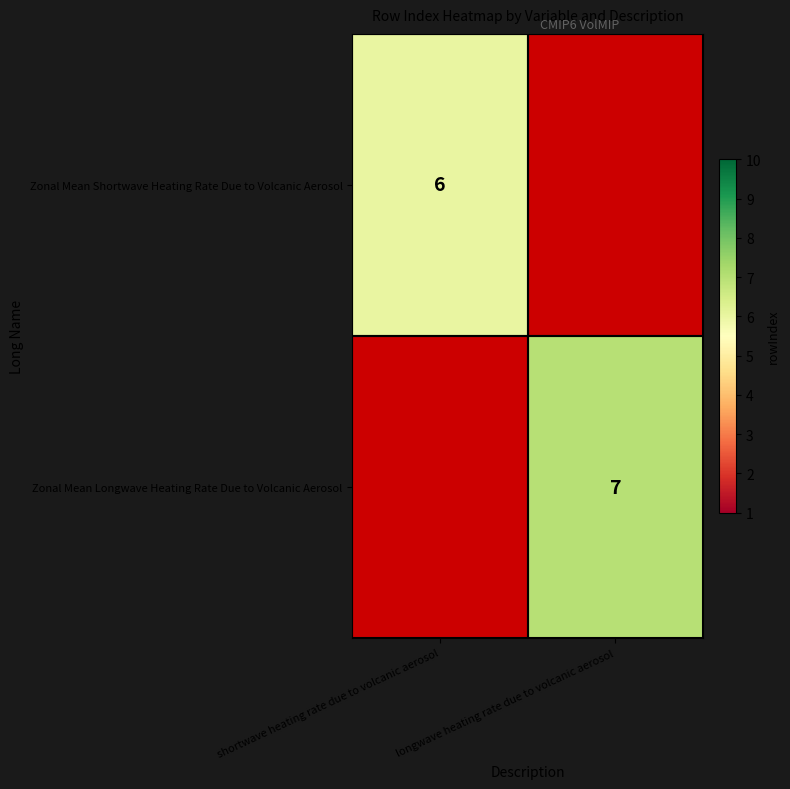

The Zonal Mean Longwave Heating Rate Due to Volcanic Aerosol series shows 7 at longwave heating rate due to volcanic aerosol. True or false?

True